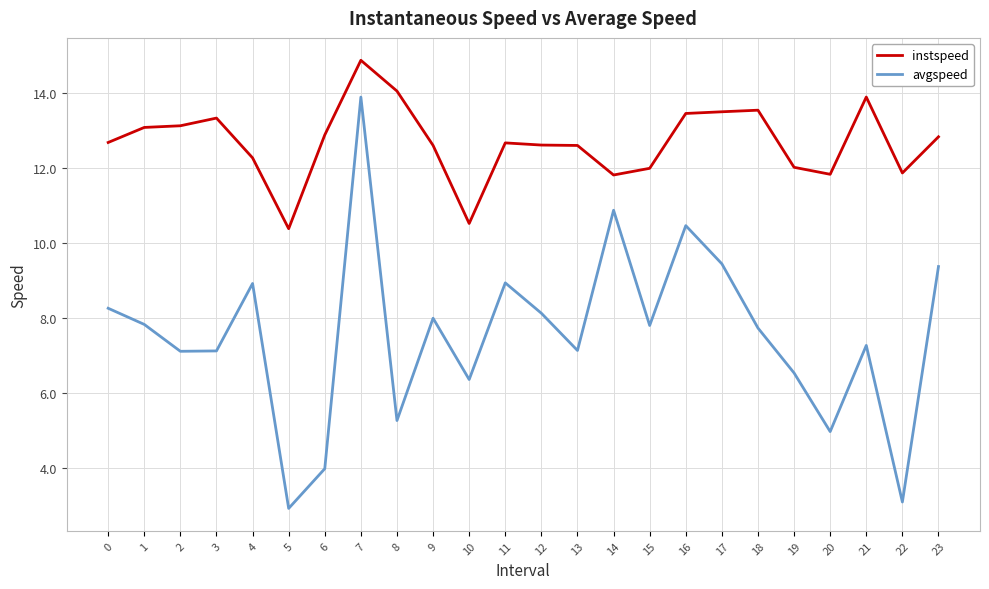

Rank the series at 11 from highest to lowest value.

instspeed, avgspeed